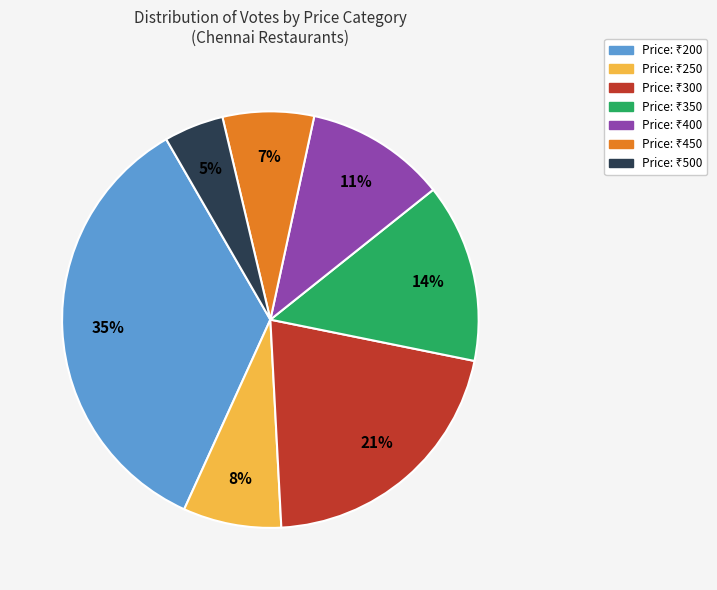

To the nearest percent, what is the average slice percentage?

14%